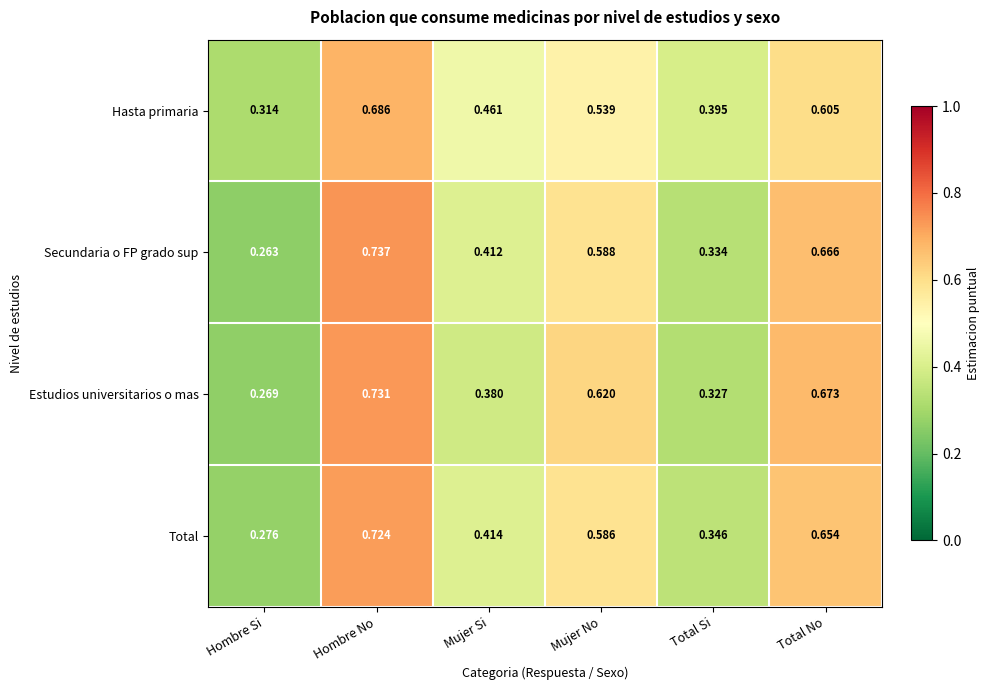

Where is Hasta primaria nearest to the value 0?

Hombre Si